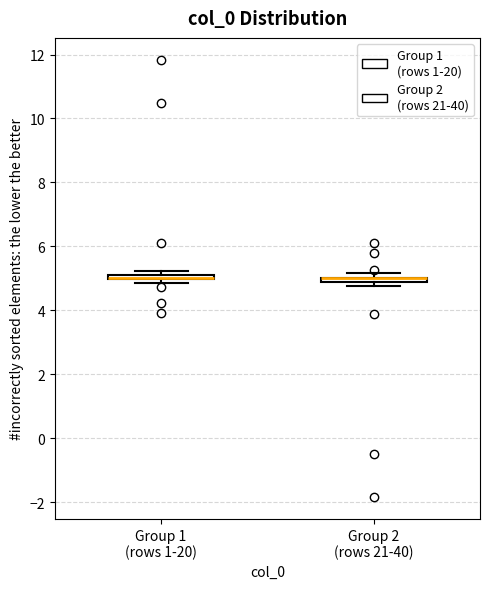

Where is the upper edge of the box for Group 1 (rows 1-20) on the y-axis? The values are not printed on the chart, so give them approximately, as read against the axis.

5.2